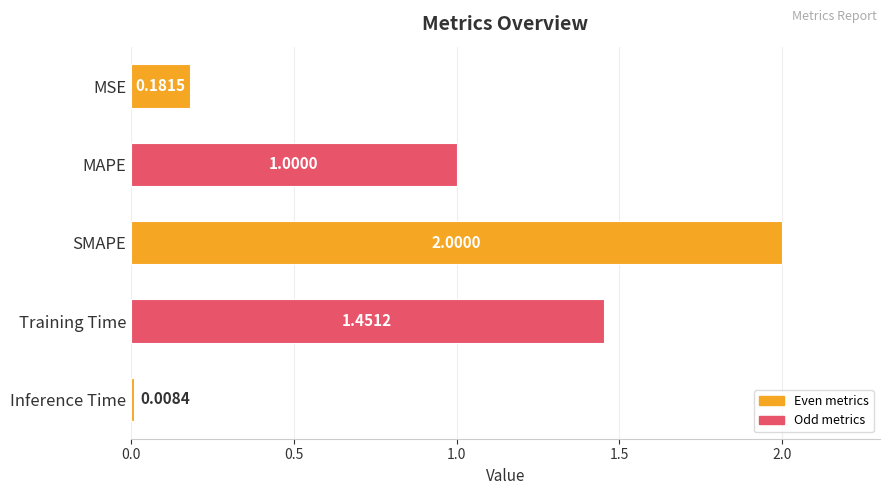

Does the chart contain stacked bars?

No